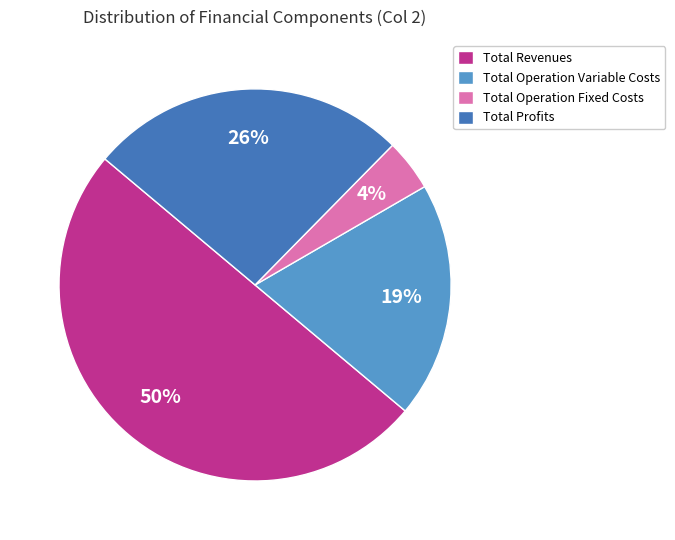

Which slice is the smallest?

Total Operation Fixed Costs